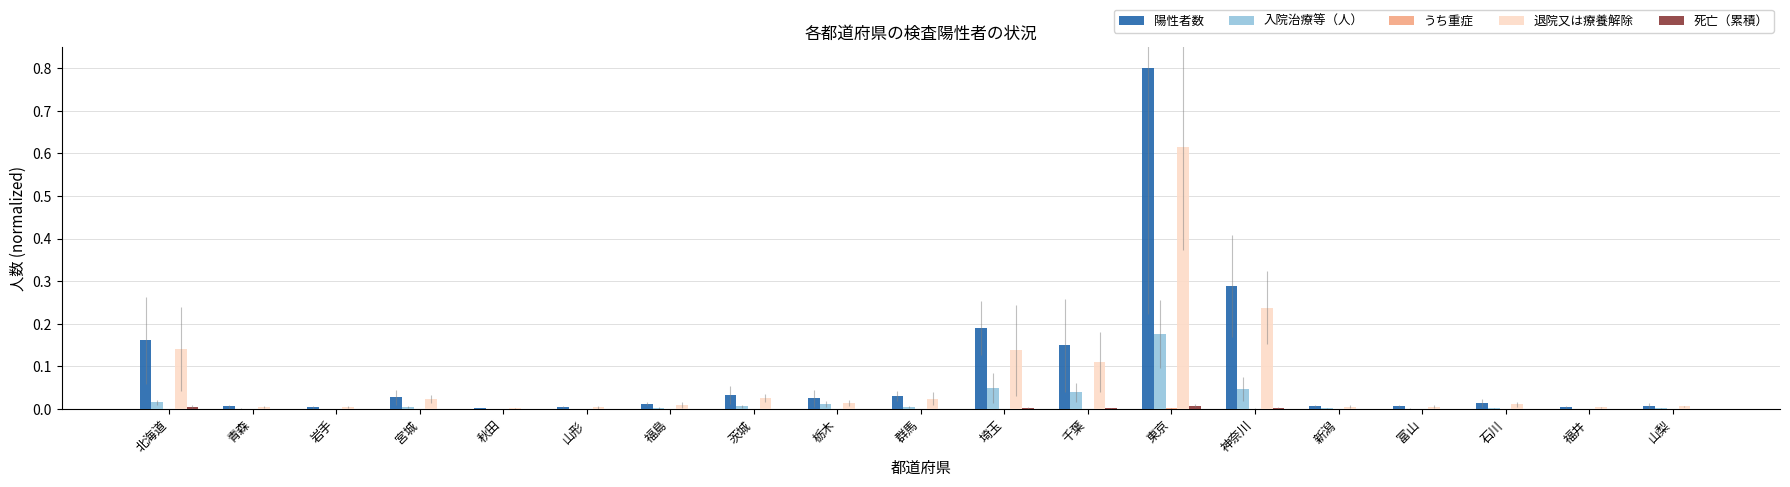

The value of うち重症 at 青森 is 0.0. True or false?

False